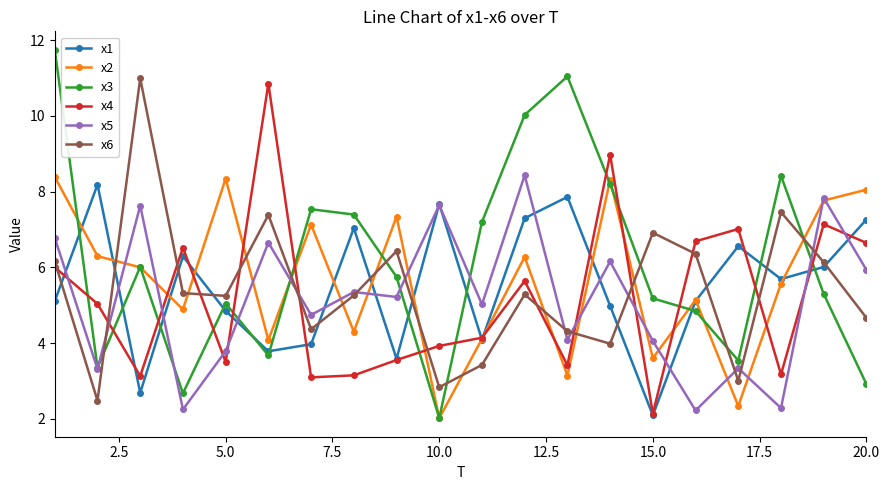

What is the highest value of the x4 series?

10.9